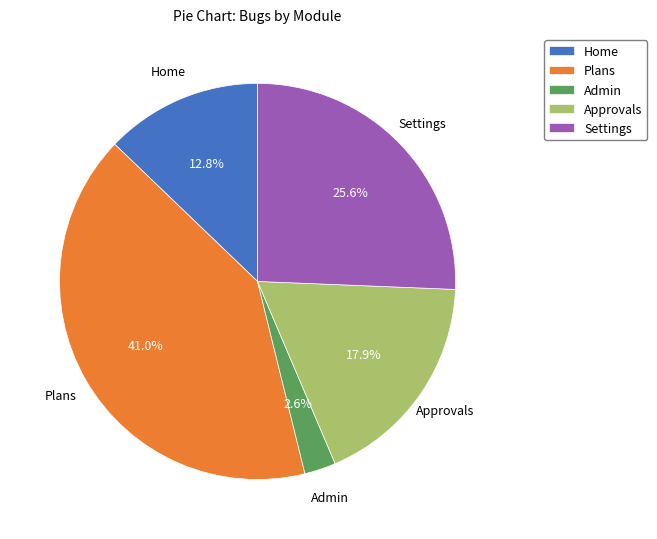

Is Approvals the majority of the pie?

No